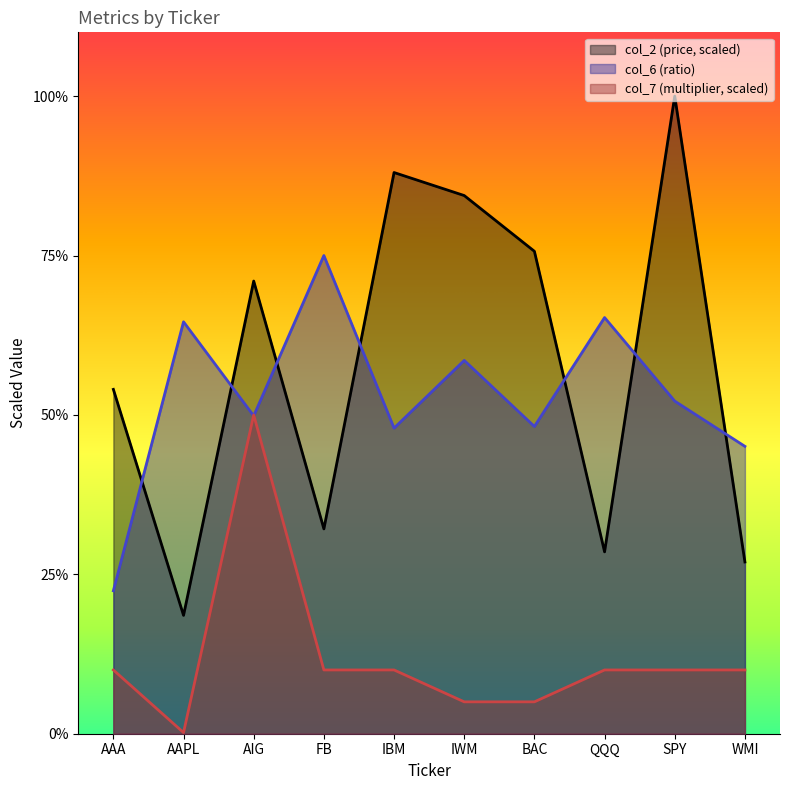

In col_6, how many points are higher than both neighbors (excluding endpoints)?

4